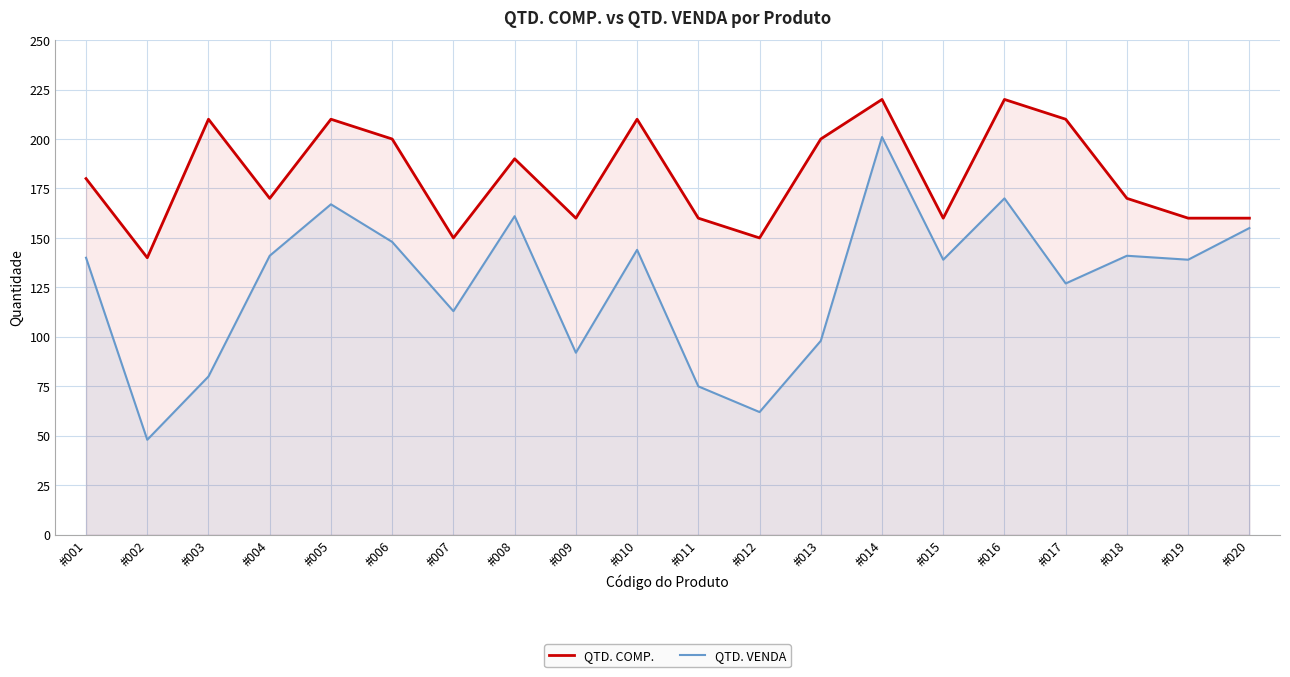

Reading right to left, what are all the values shown in this chart?

QTD. COMP.: #020=160	#019=160	#018=170	#017=210	#016=220	#015=160	#014=220	#013=200	#012=150	#011=160	#010=210	#009=160	#008=190	#007=150	#006=200	#005=210	#004=170	#003=210	#002=140	#001=180
QTD. VENDA: #020=155	#019=139	#018=141	#017=127	#016=170	#015=139	#014=201	#013=98	#012=62	#011=75	#010=144	#009=92	#008=161	#007=113	#006=148	#005=167	#004=141	#003=80	#002=48	#001=140